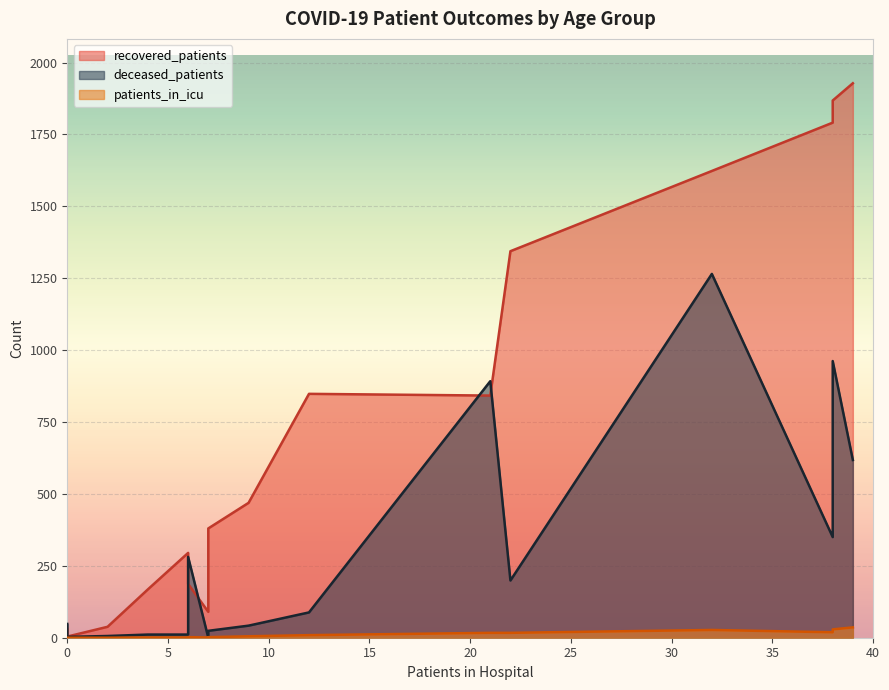

What is the value of the deceased_patients point at the 5th from the left?

24